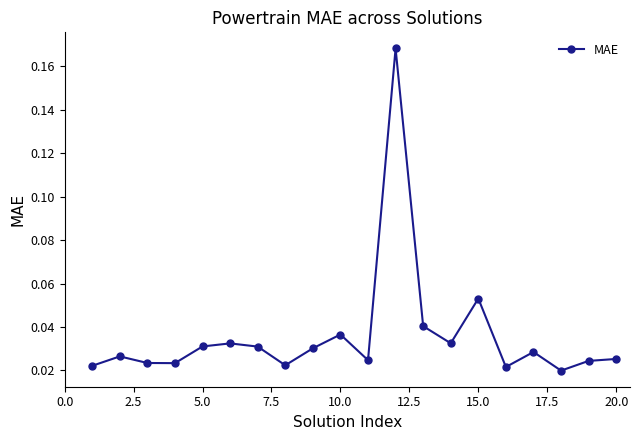

What is the sum of all values?

0.7